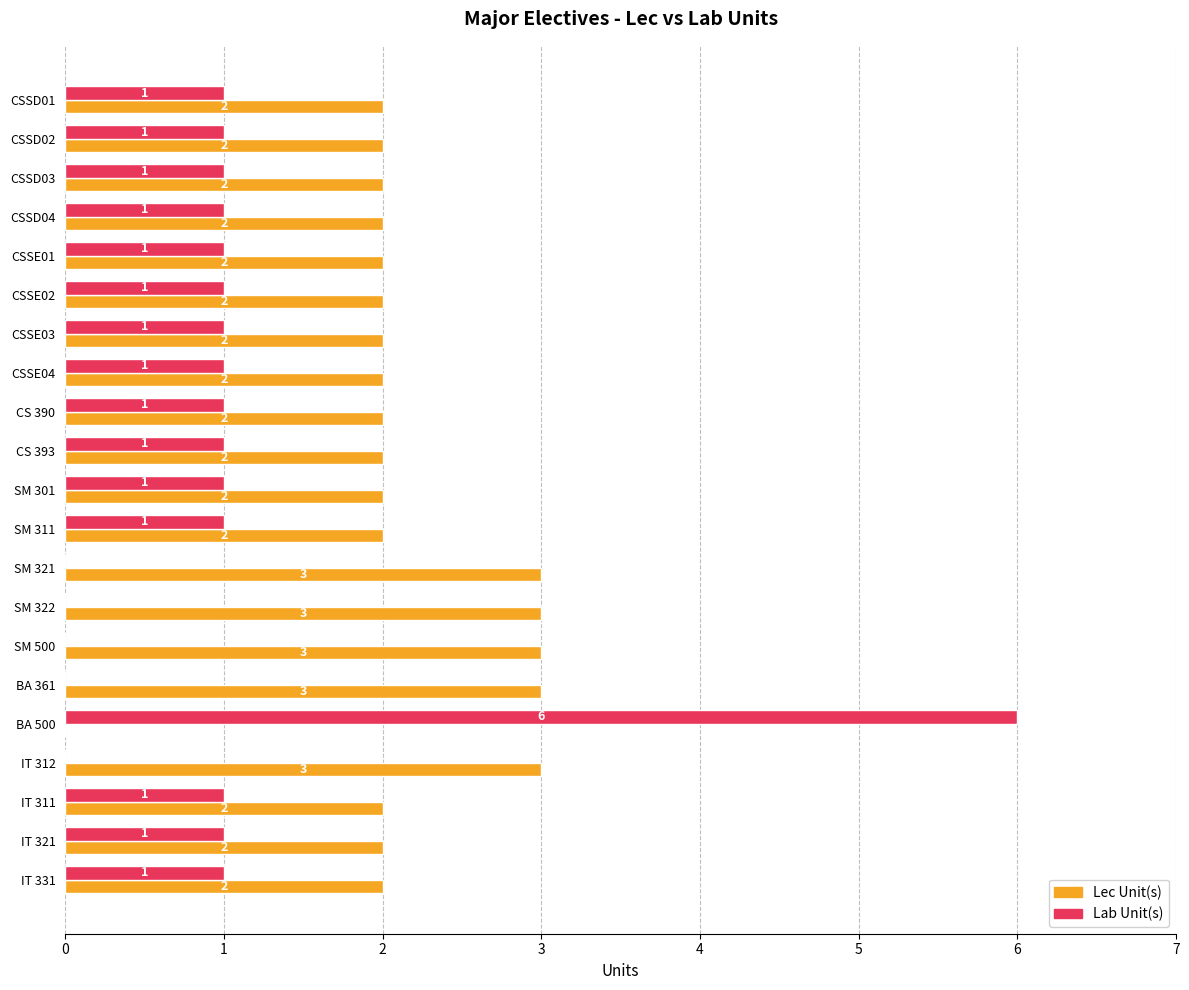

What is the sum of the Lec Unit(s) values at CSSD02 and IT 312?

5